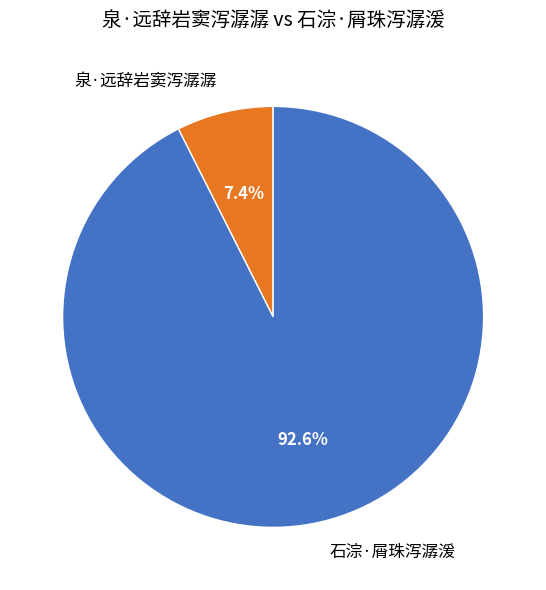

Is it true that 石淙·屑珠泻潺湲 is 93% of the pie?

True